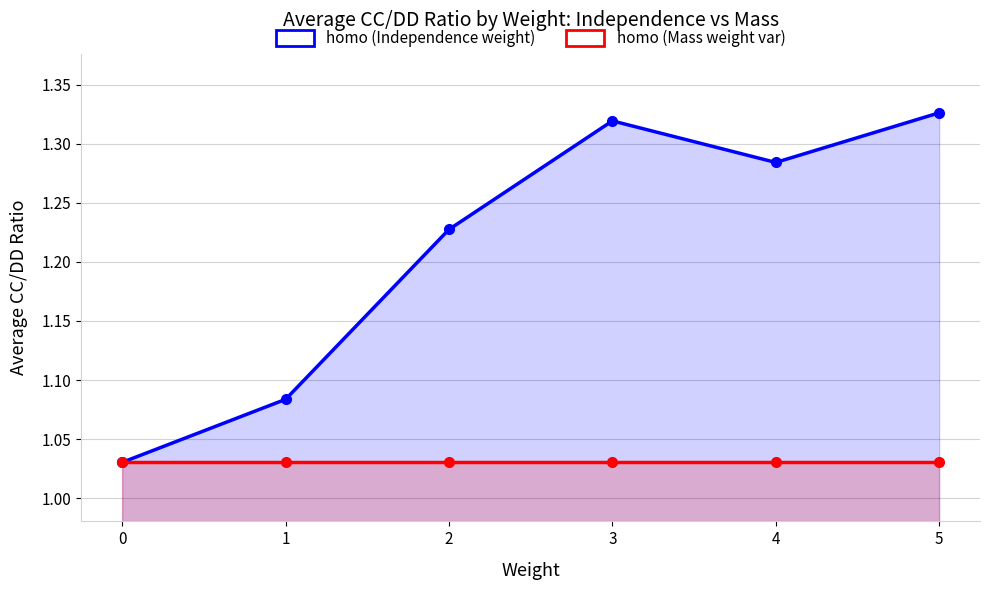

Reading left to right, what are all the values shown in this chart?

homo (Independence weight): 1.0	1.1	1.2	1.3	1.3	1.3
homo (Mass weight var): 1.0	1.0	1.0	1.0	1.0	1.0